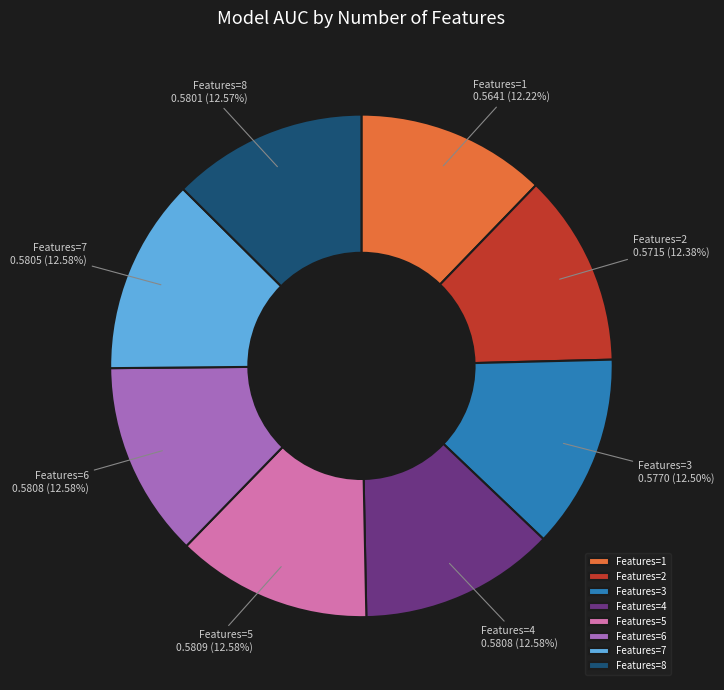

Is there a majority slice in this chart?

No